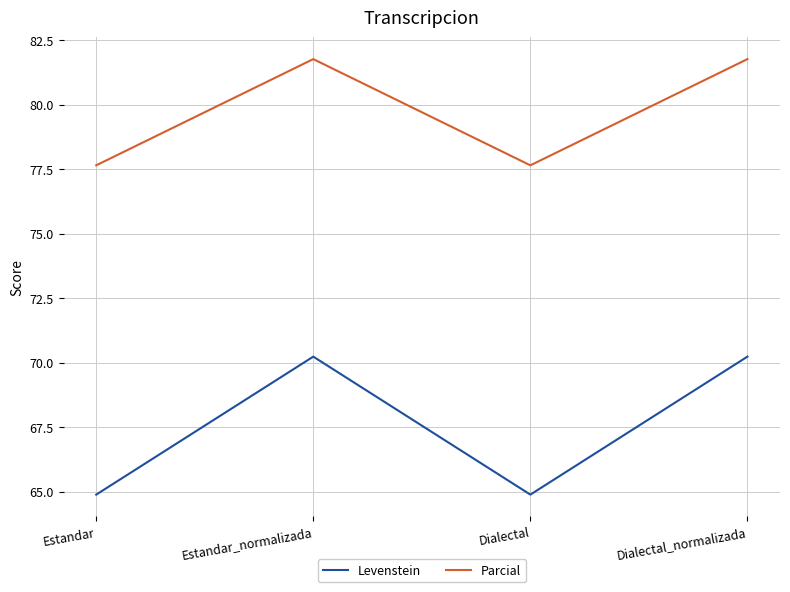

At which category does Levenstein reach its first local peak?

Estandar_normalizada